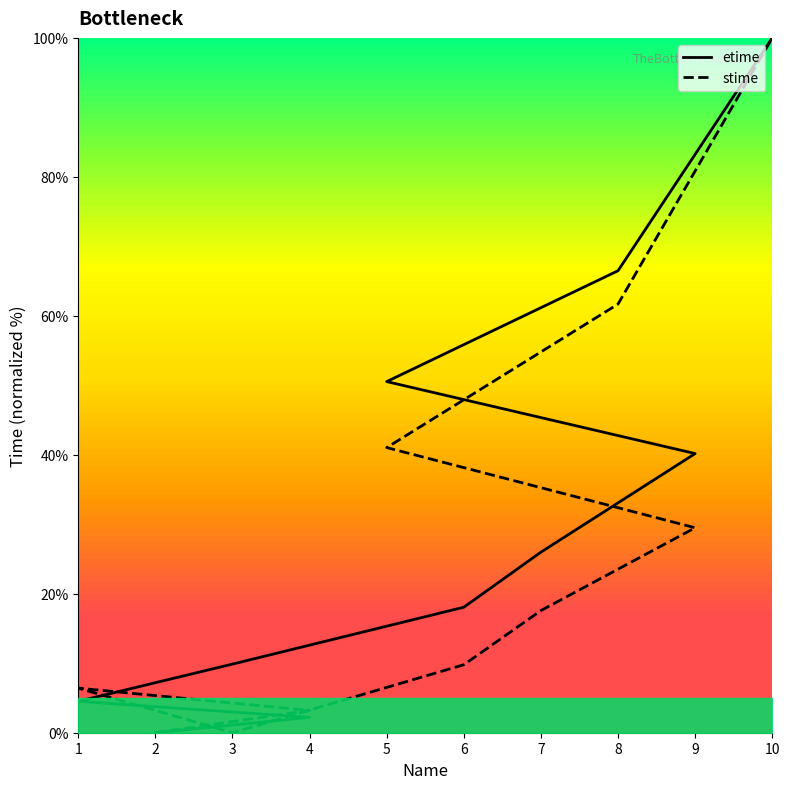

Rank the series by their maximum value, from lowest to highest.

etime, stime